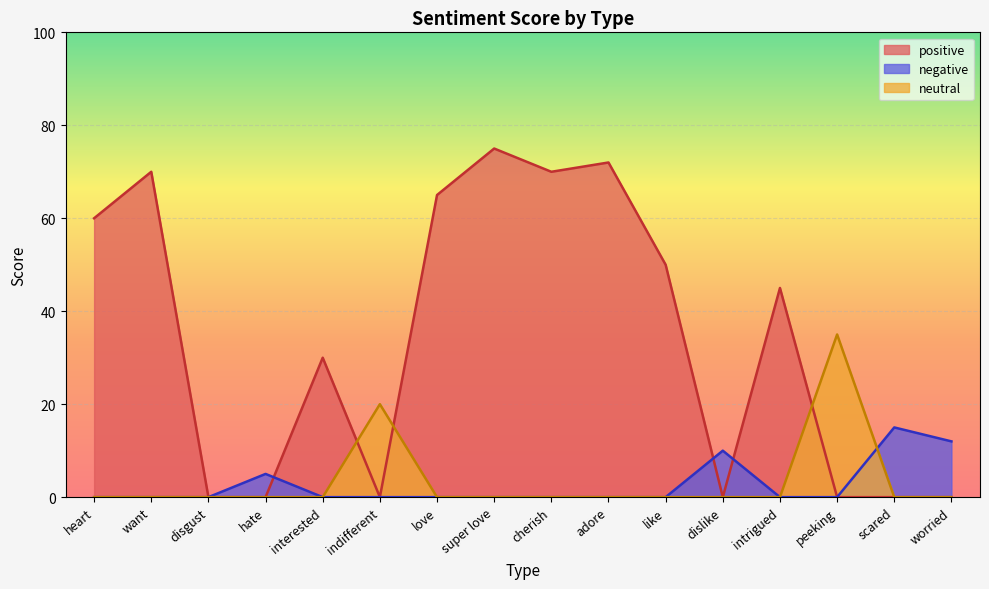

Reading right to left, what are all the values shown in this chart?

positive: worried=0	scared=0	peeking=0	intrigued=45	dislike=0	like=50	adore=72	cherish=70	super love=75	love=65	indifferent=0	interested=30	hate=0	disgust=0	want=70	heart=60
negative: worried=12	scared=15	peeking=0	intrigued=0	dislike=10	like=0	adore=0	cherish=0	super love=0	love=0	indifferent=0	interested=0	hate=5	disgust=0	want=0	heart=0
neutral: worried=0	scared=0	peeking=35	intrigued=0	dislike=0	like=0	adore=0	cherish=0	super love=0	love=0	indifferent=20	interested=0	hate=0	disgust=0	want=0	heart=0